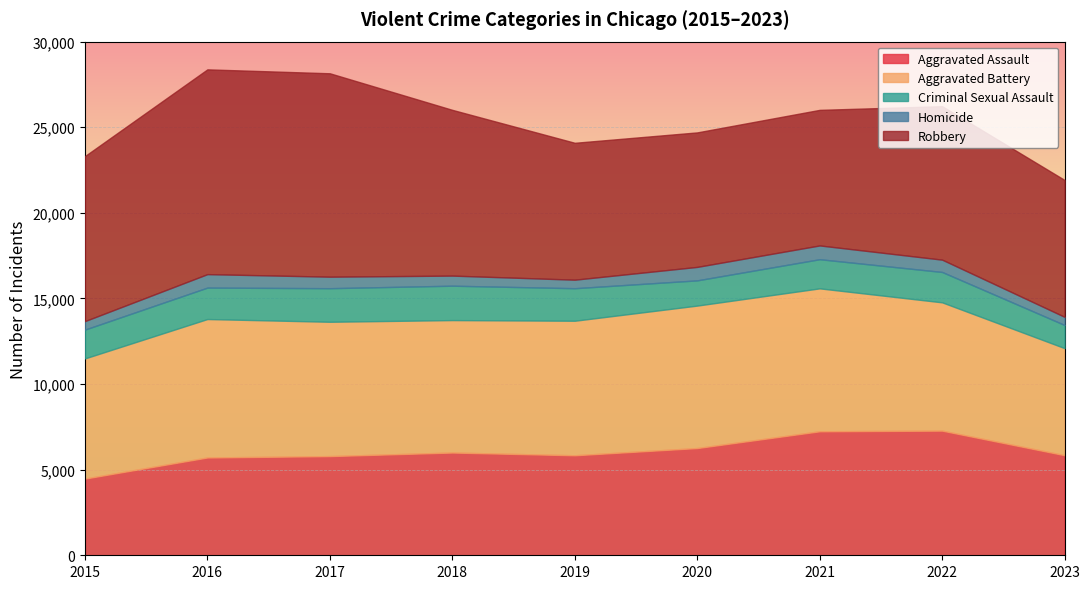

How many data points does each series have?

9